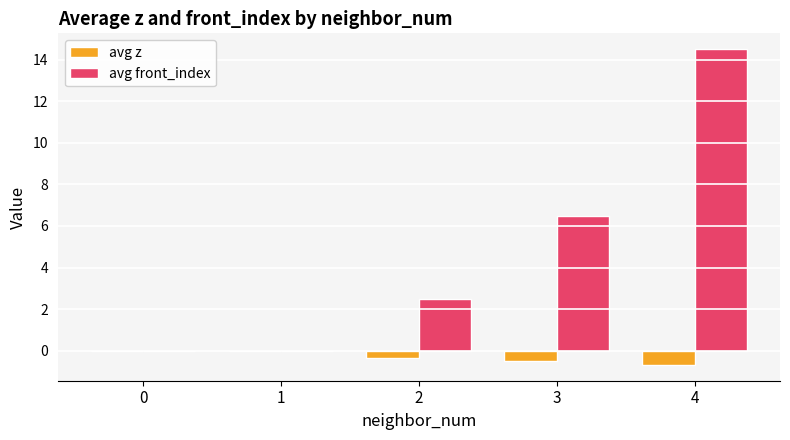

What is the total value across all series at 3?

6.0